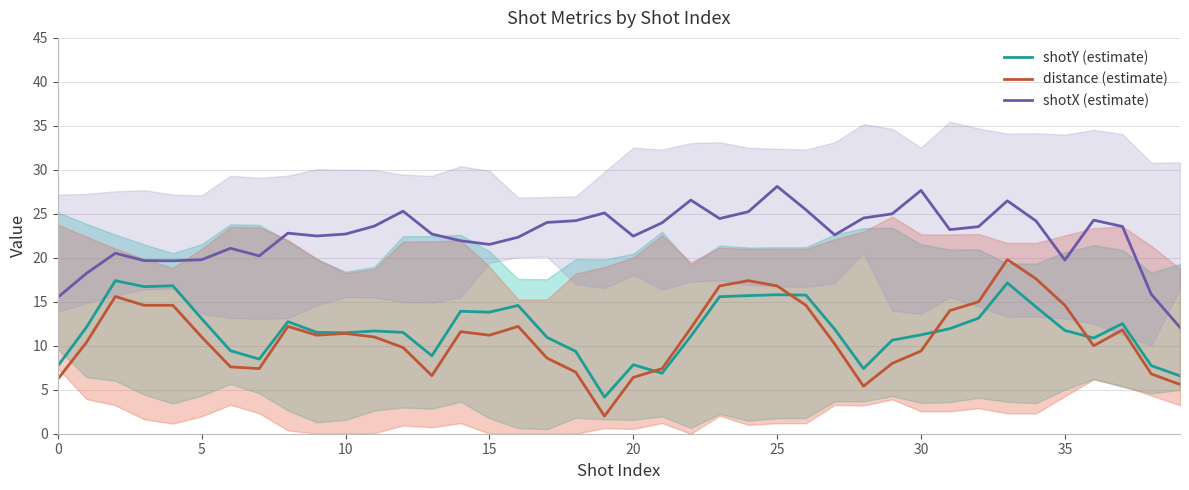

True or false: distance (estimate) has more than 2 interior local peaks.

True